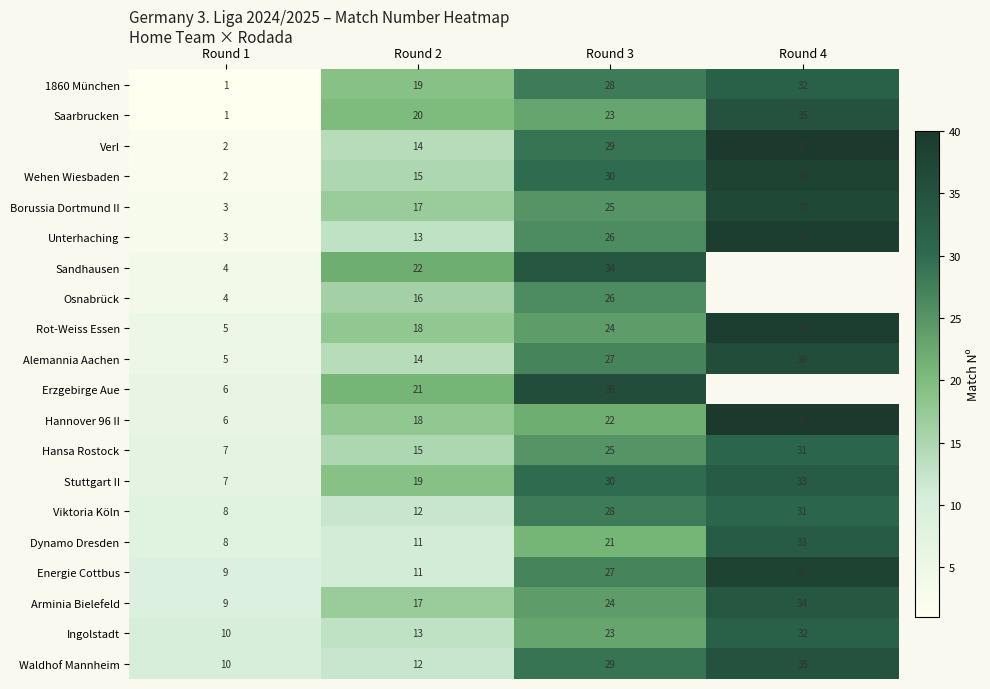

What is the difference between the second highest and second lowest values in the Alemannia Aachen series?

13